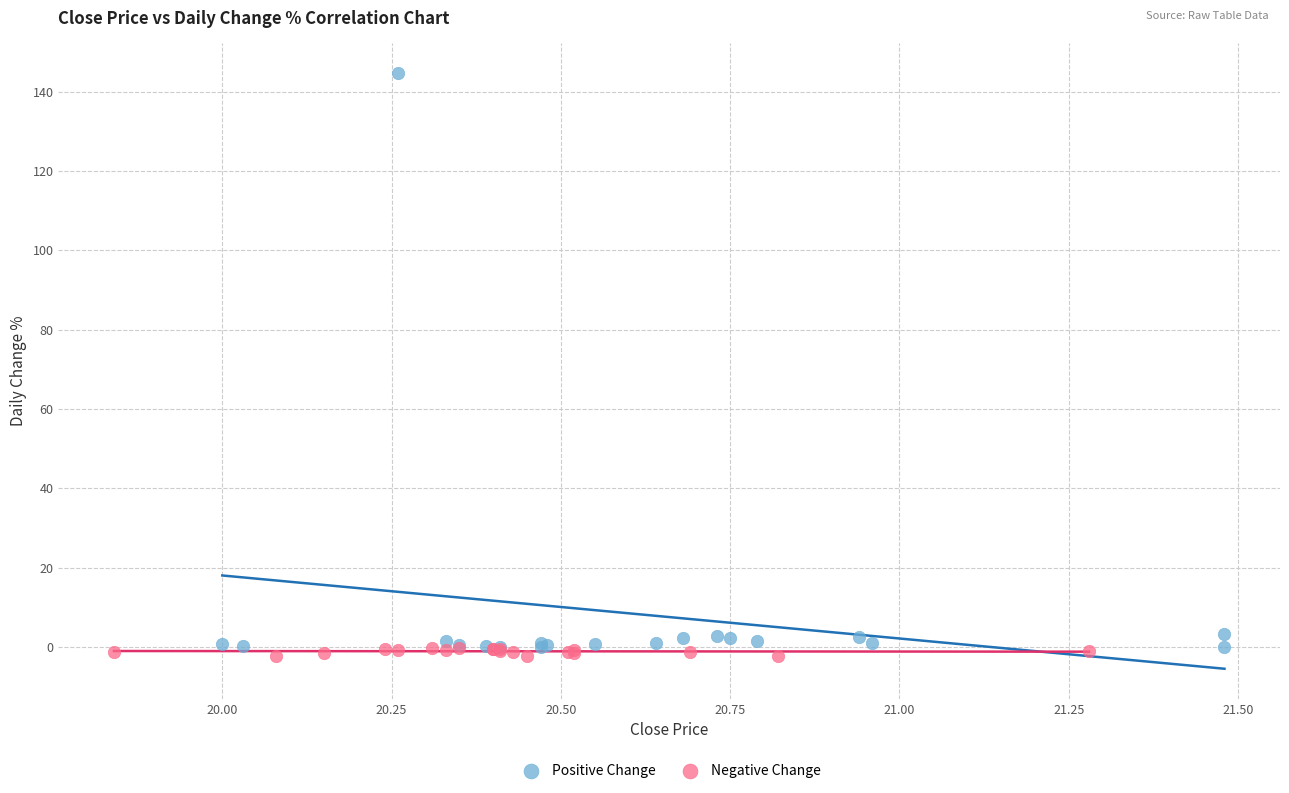

Which series reaches the maximum Y coordinate?

Positive Change